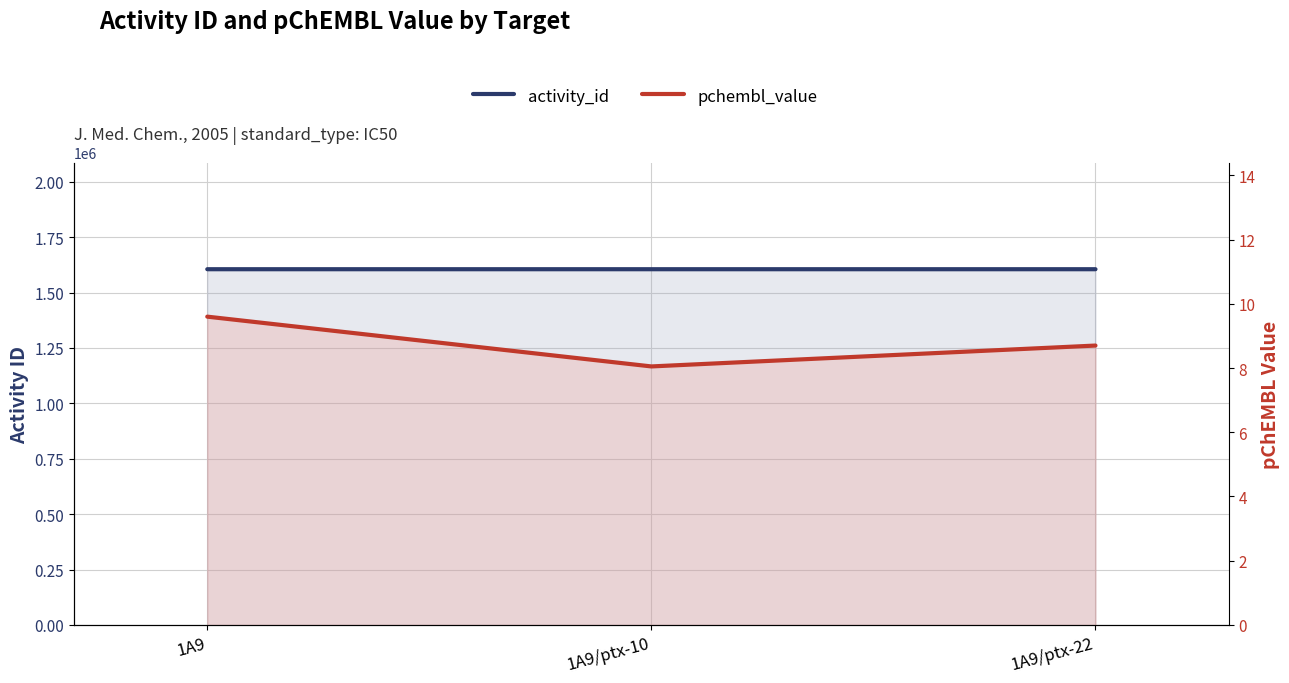

What position from the right is 1A9/ptx-22?

1